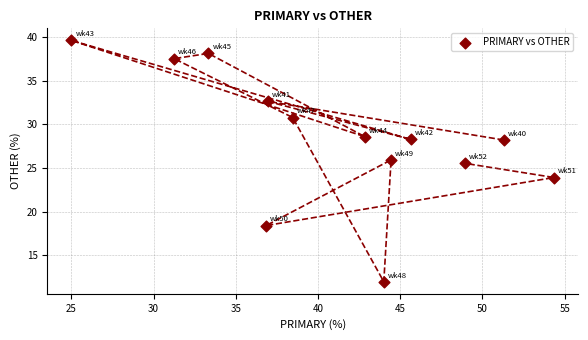

What Y value in the scatter plot is closest to 25?

25.5